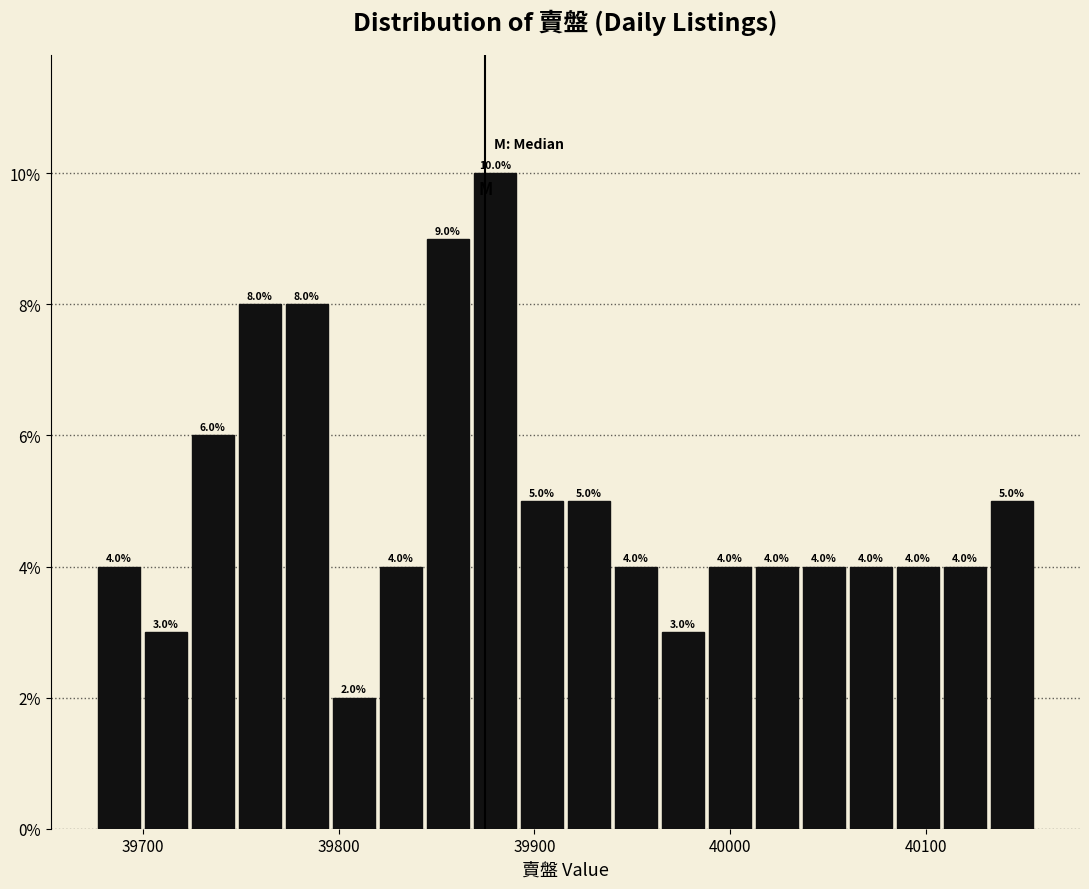

Read against the x-axis, roughly where is the centre of the tallest bar?

39880